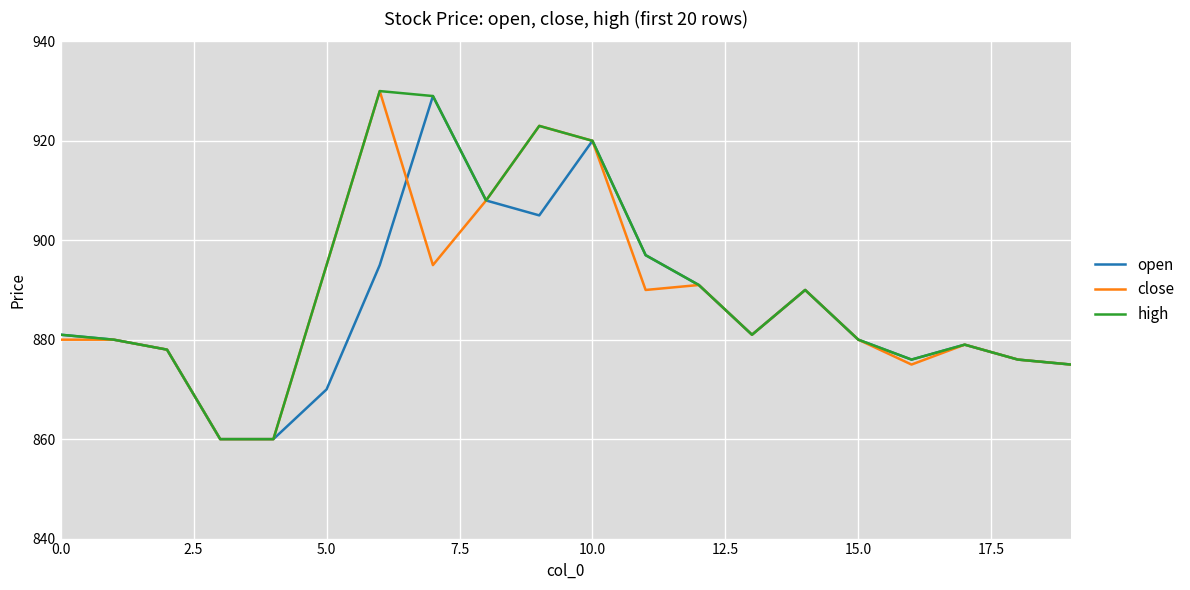

What is the average value of the high series?

890